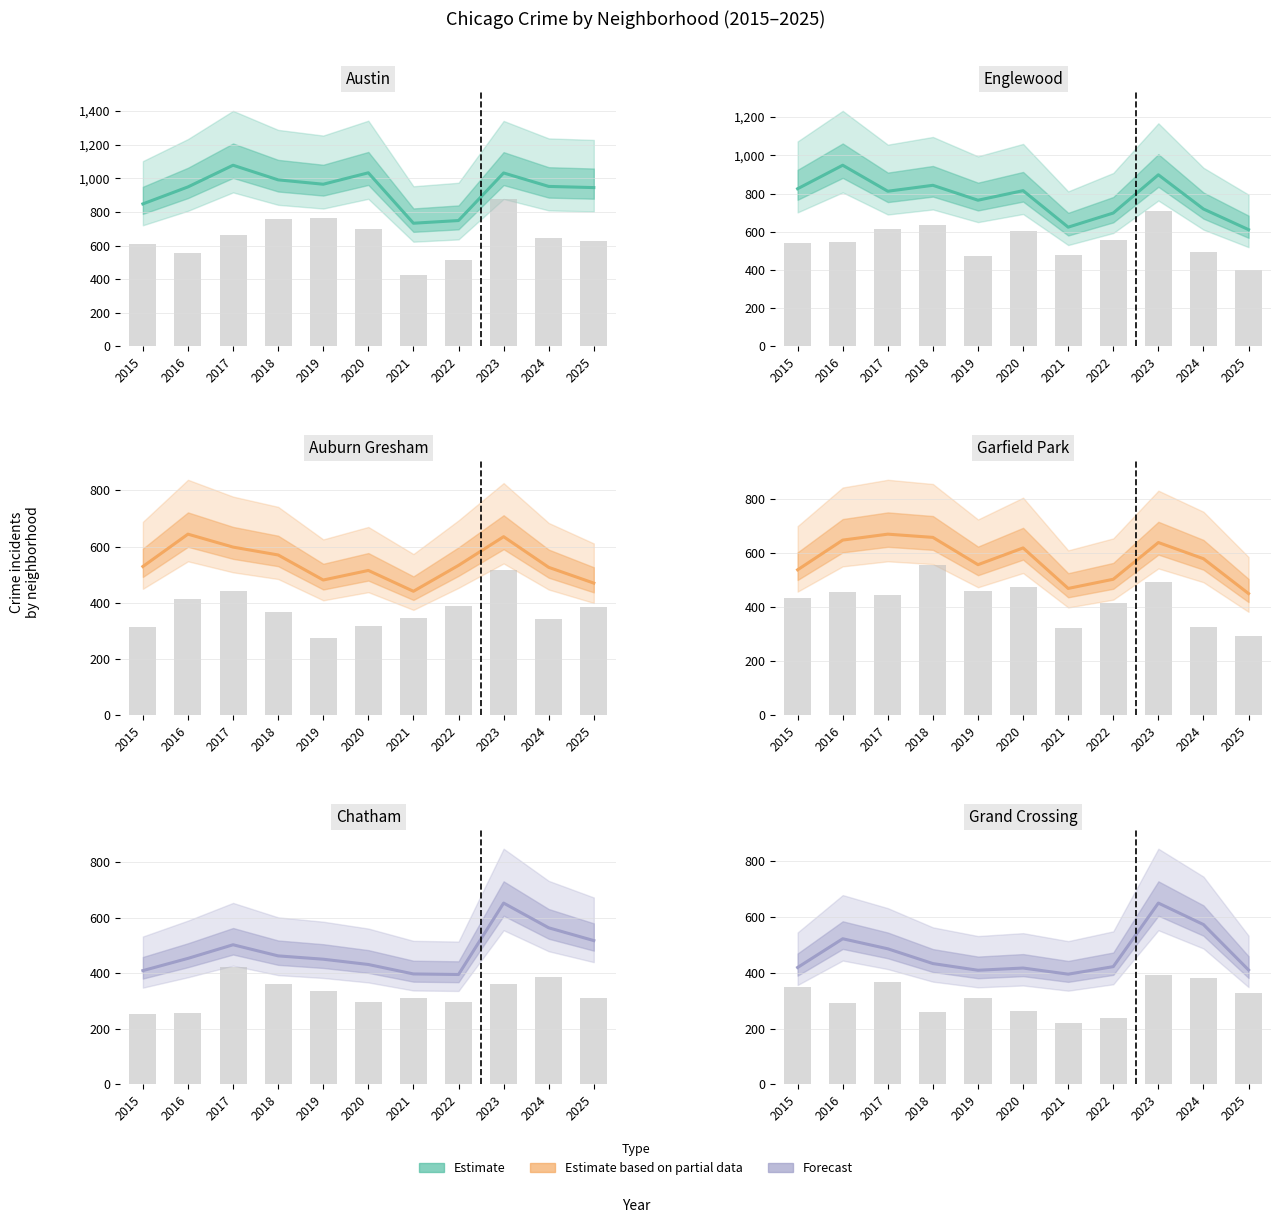

Is it true that Grand Crossing equals 650 at 2023?

True